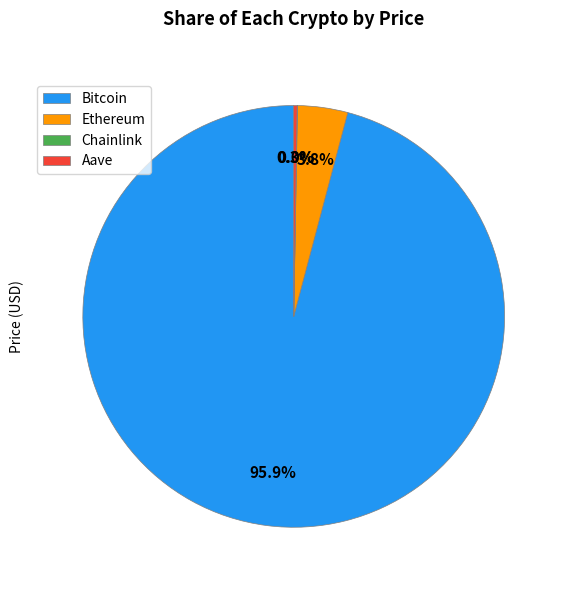

To the nearest percent, what is the average slice percentage?

25%